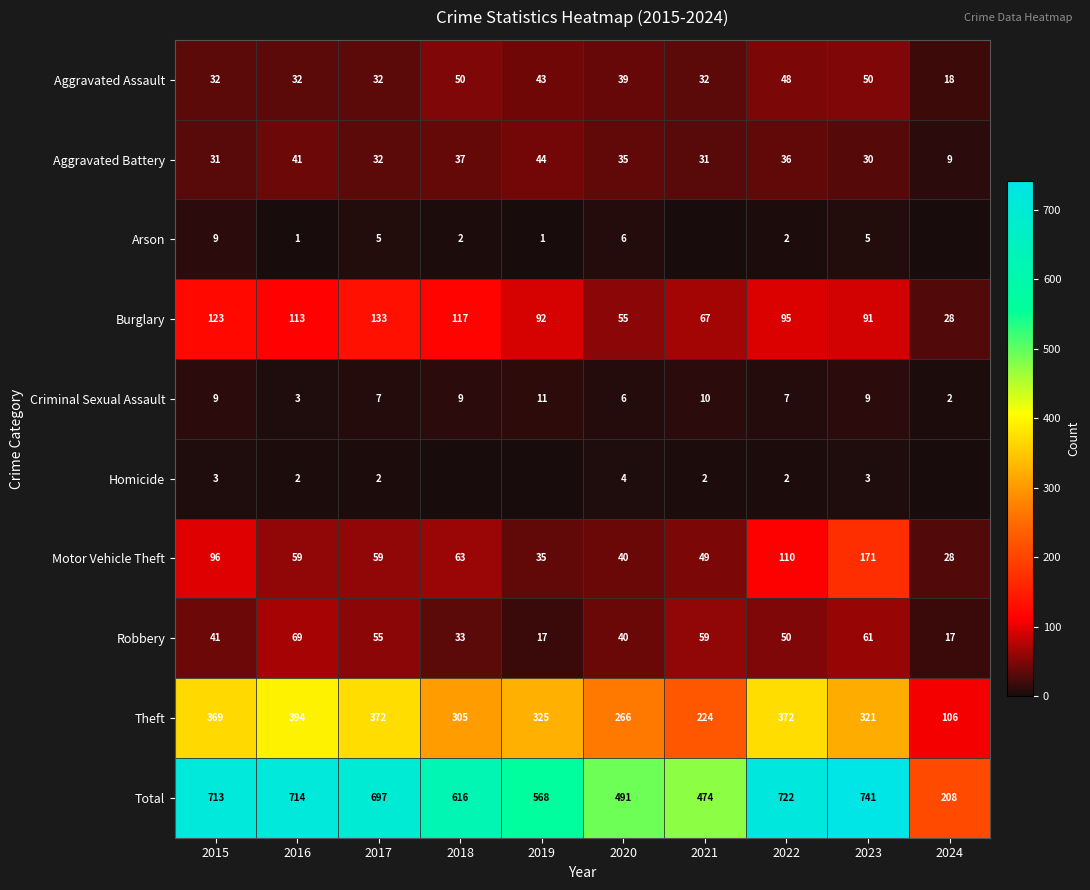

What is the minimum value for Theft?

106